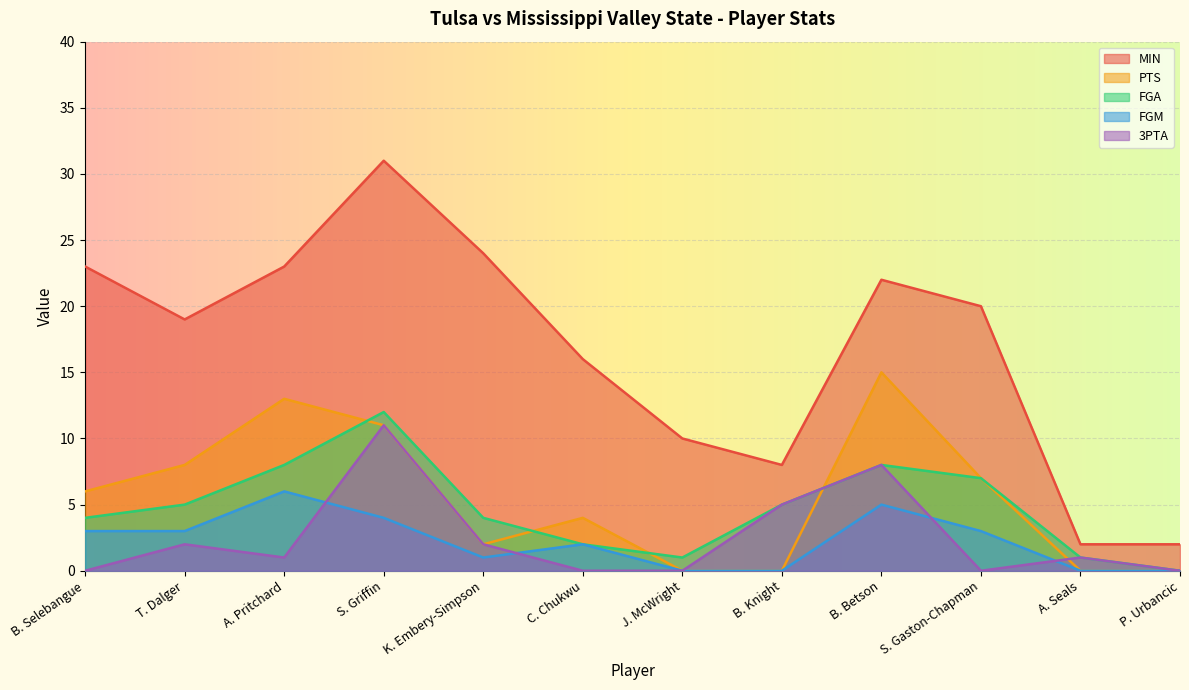

True or false: 3PTA and MIN intersect in this chart.

False